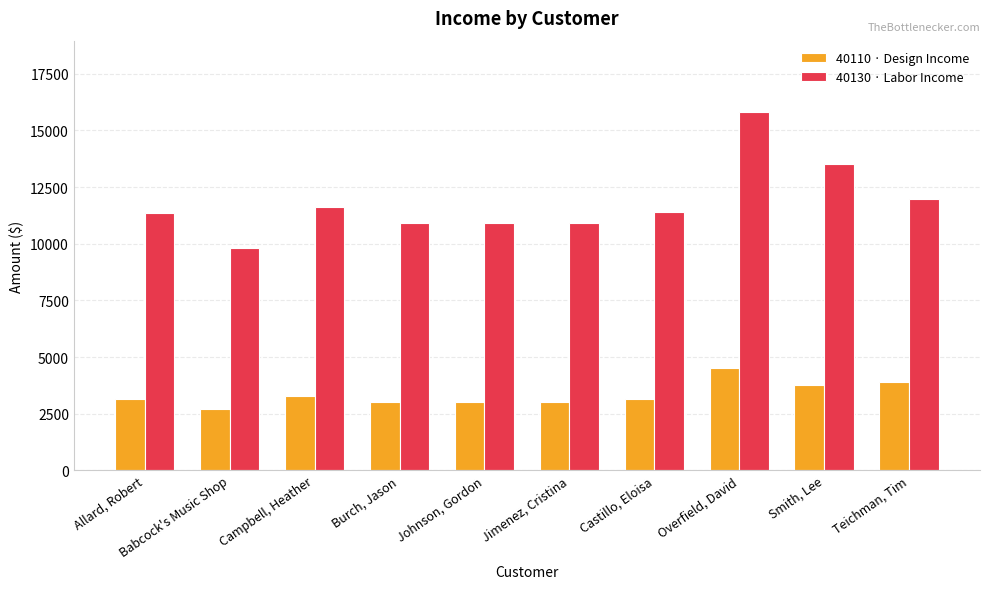

What is the spread (max minus min) of values at Johnson, Gordon?

7900